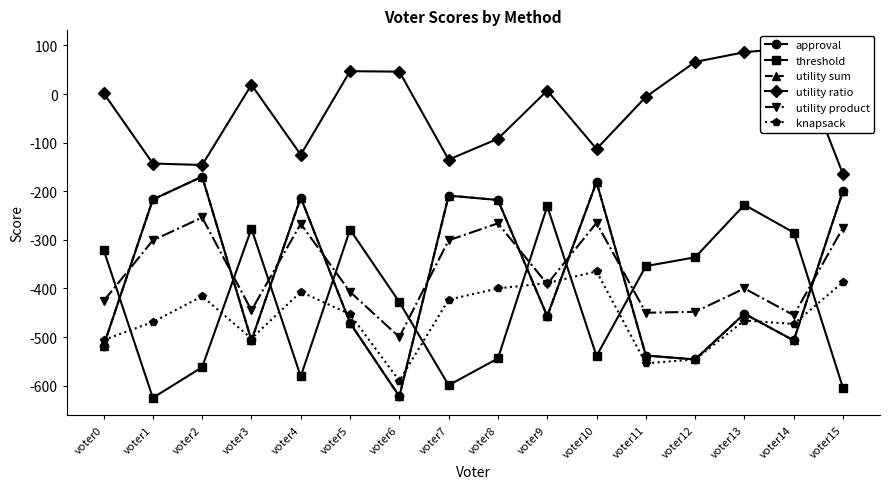

How many times do knapsack and approval cross each other?

9